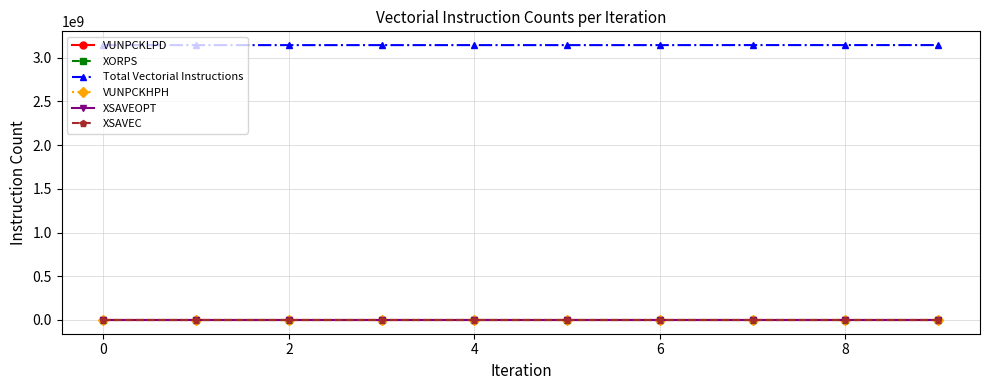

True or false: VUNPCKLPD and XSAVEC cross at least once.

False